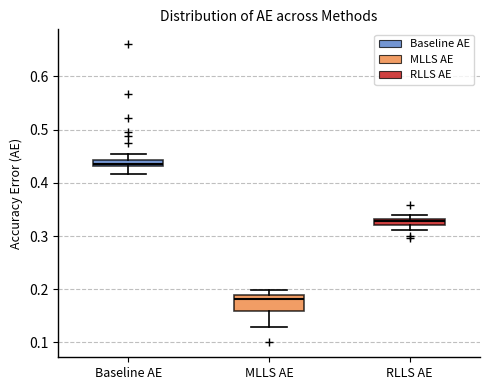

Which box is the tallest, from its lower edge to its upper edge?

MLLS AE